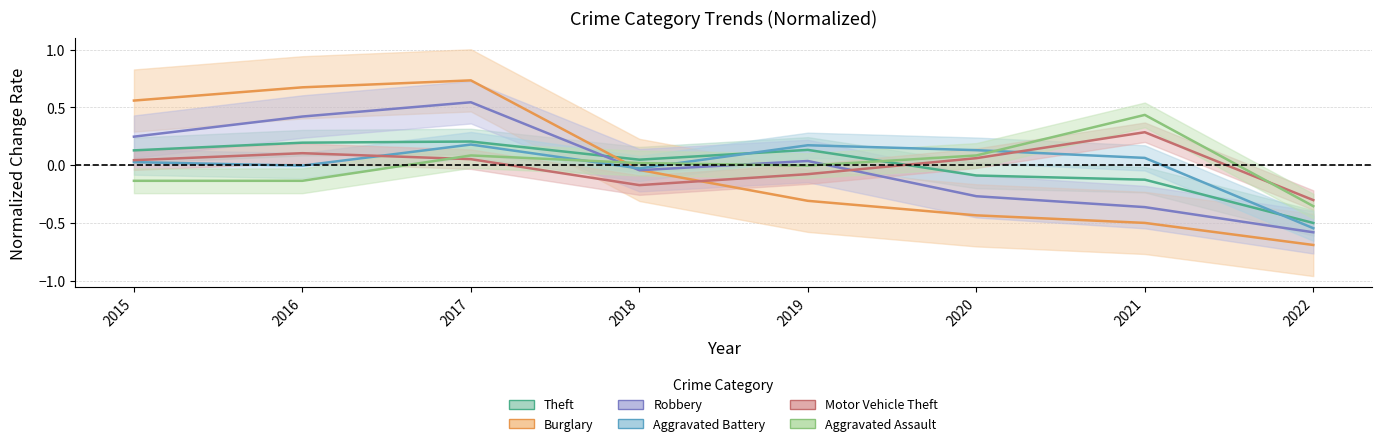

What are all the series names shown in the legend?

Theft, Burglary, Robbery, Aggravated Battery, Motor Vehicle Theft, Aggravated Assault